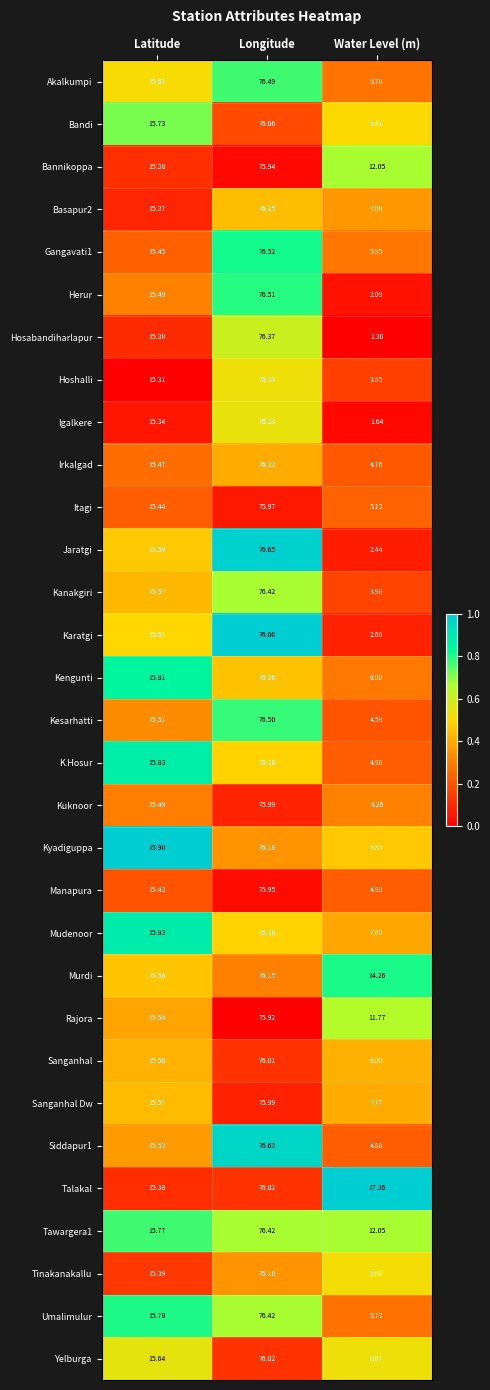

List the labels in order of Siddapur1 value, largest first.

Longitude, Latitude, Water Level (m)